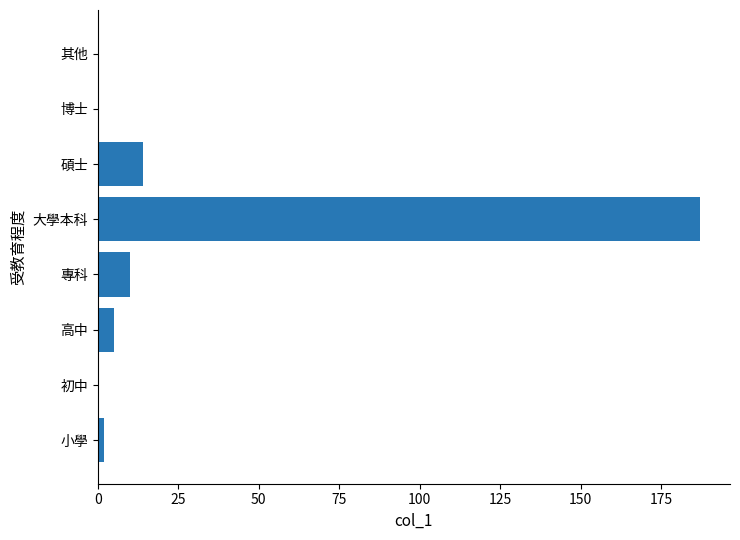

At which label is the value closest to 93?

碩士